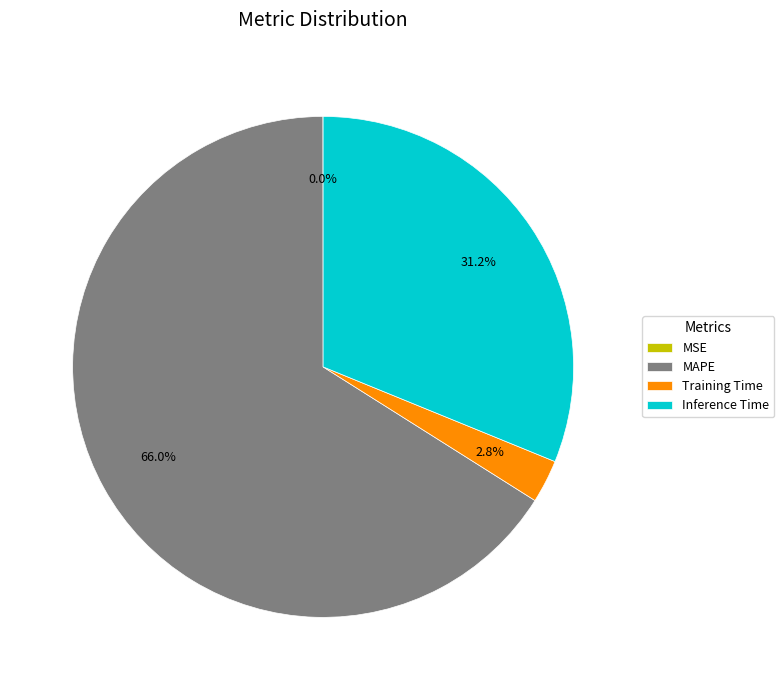

To the nearest percent, what is the difference between the largest and smallest slice percentages?

66%